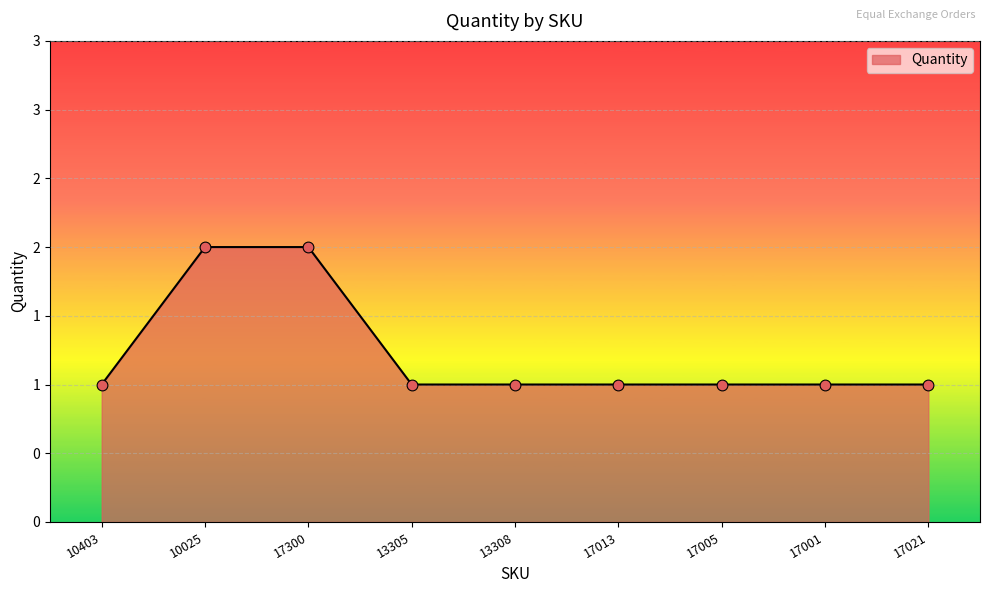

Between 17005 and 17021, which is larger?

17005